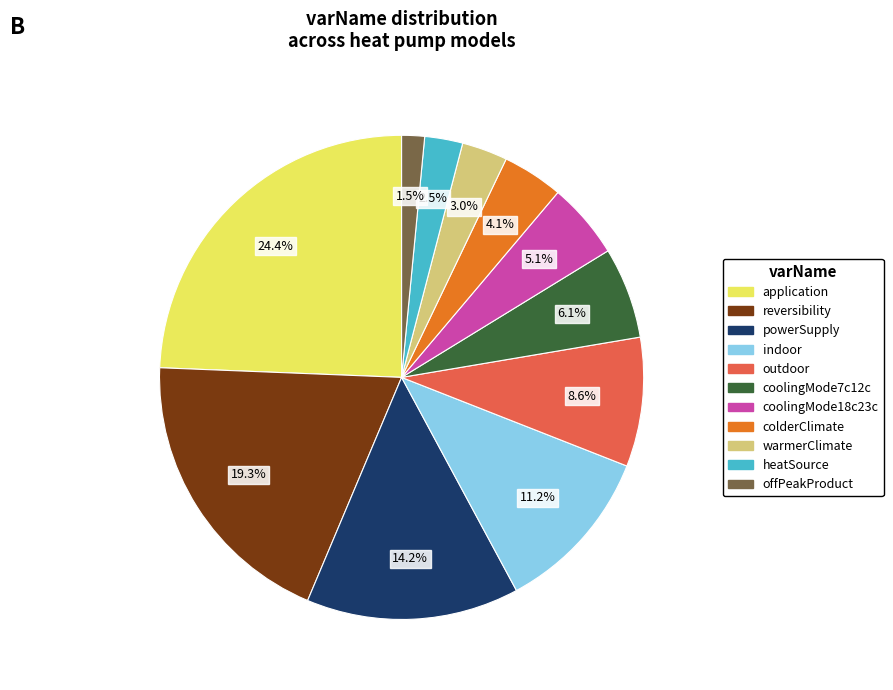

Approximately how many times larger is the value at offPeakProduct compared to reversibility?

0.1